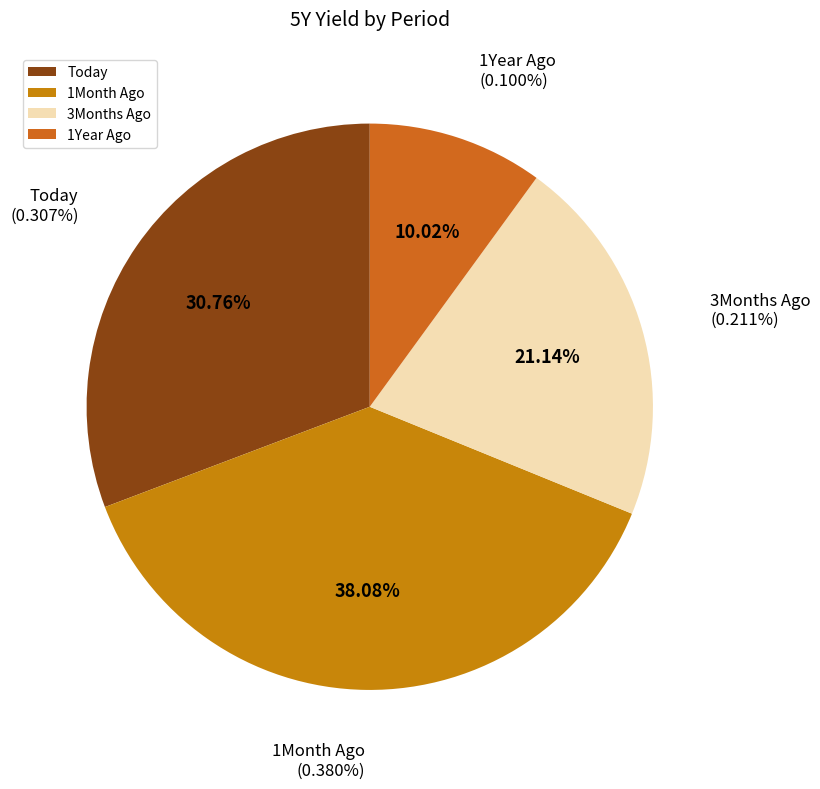

How many slices are in this pie chart?

4